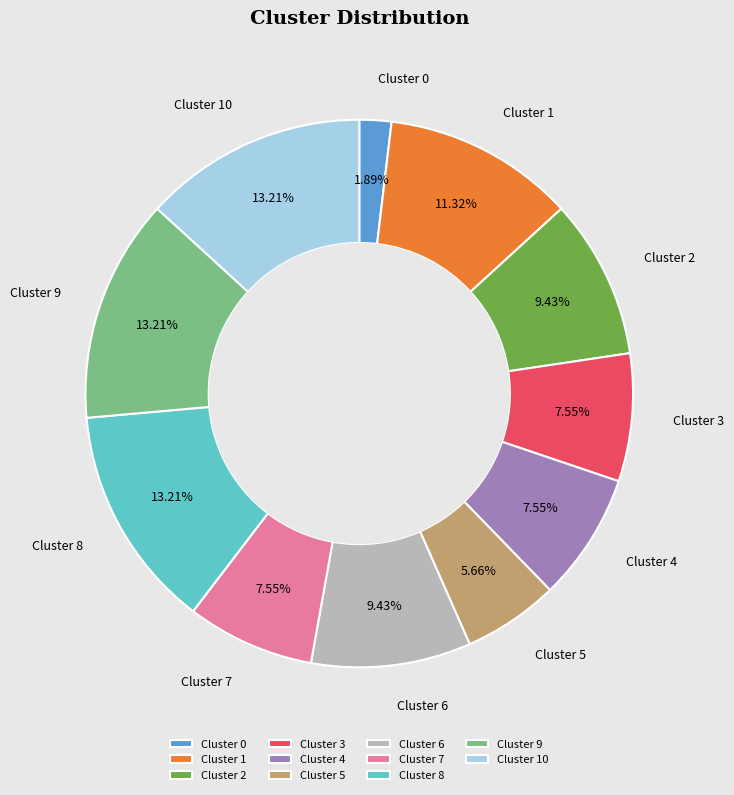

Combined, do Cluster 2 and Cluster 8 account for over 50%?

No